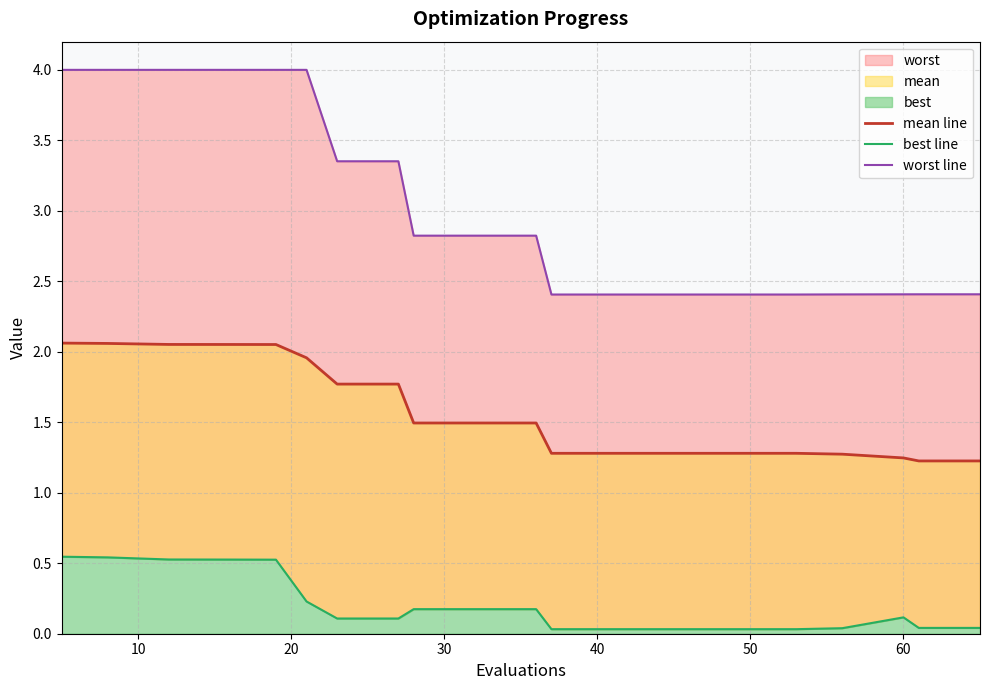

True or false: mean line and worst line intersect in this chart.

False